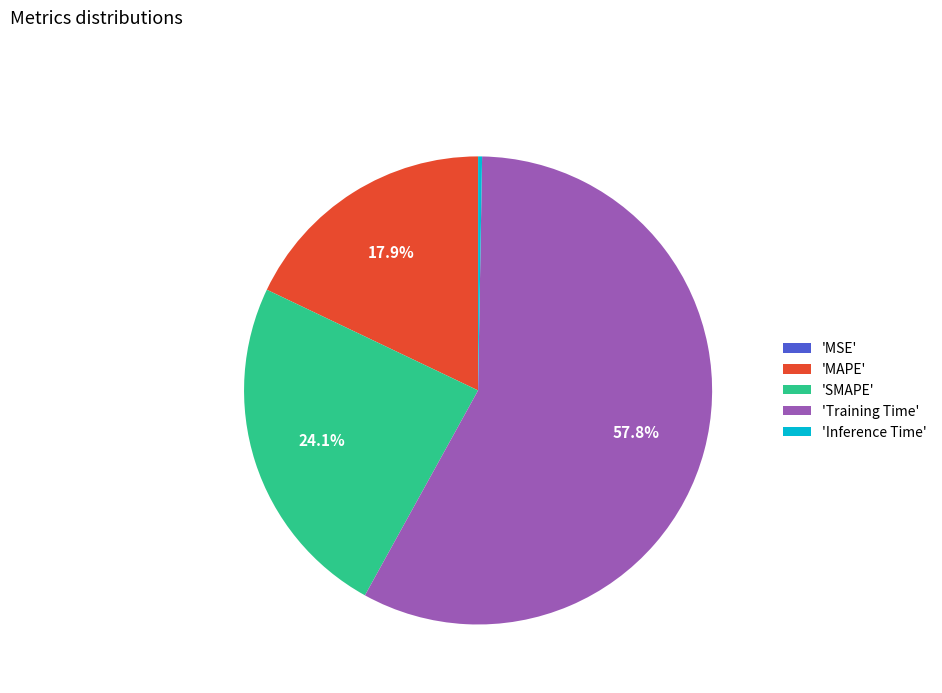

Which slice represents more than half of the pie?

'Training Time'